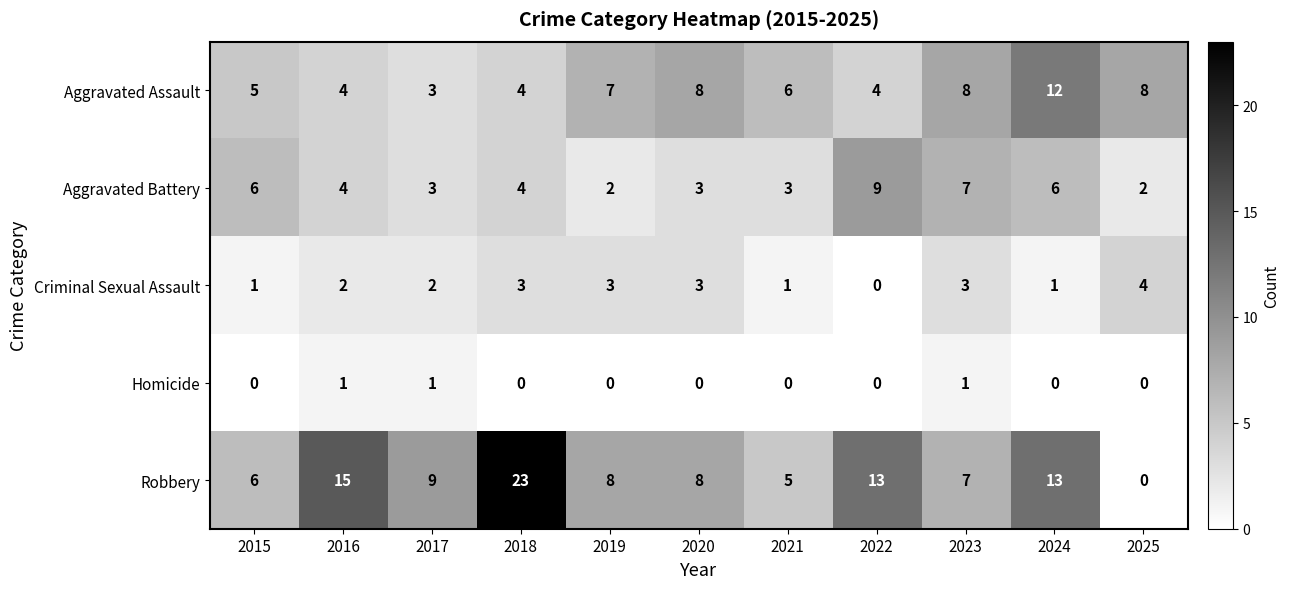

Which series changed the most between 2015 and 2021?

Aggravated Battery